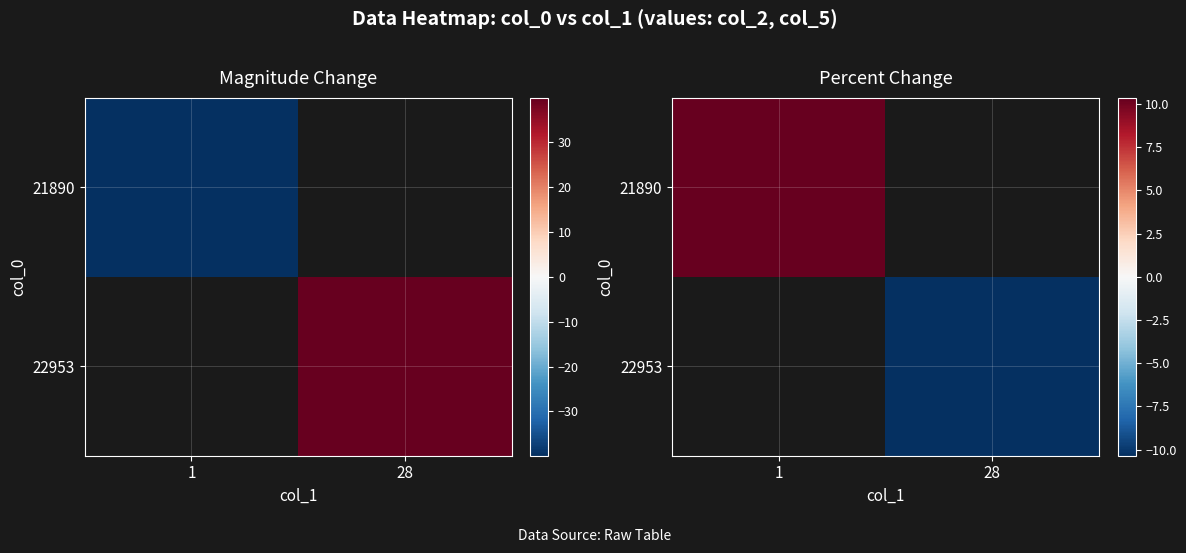

At how many categories does at least one series exceed 2?

1